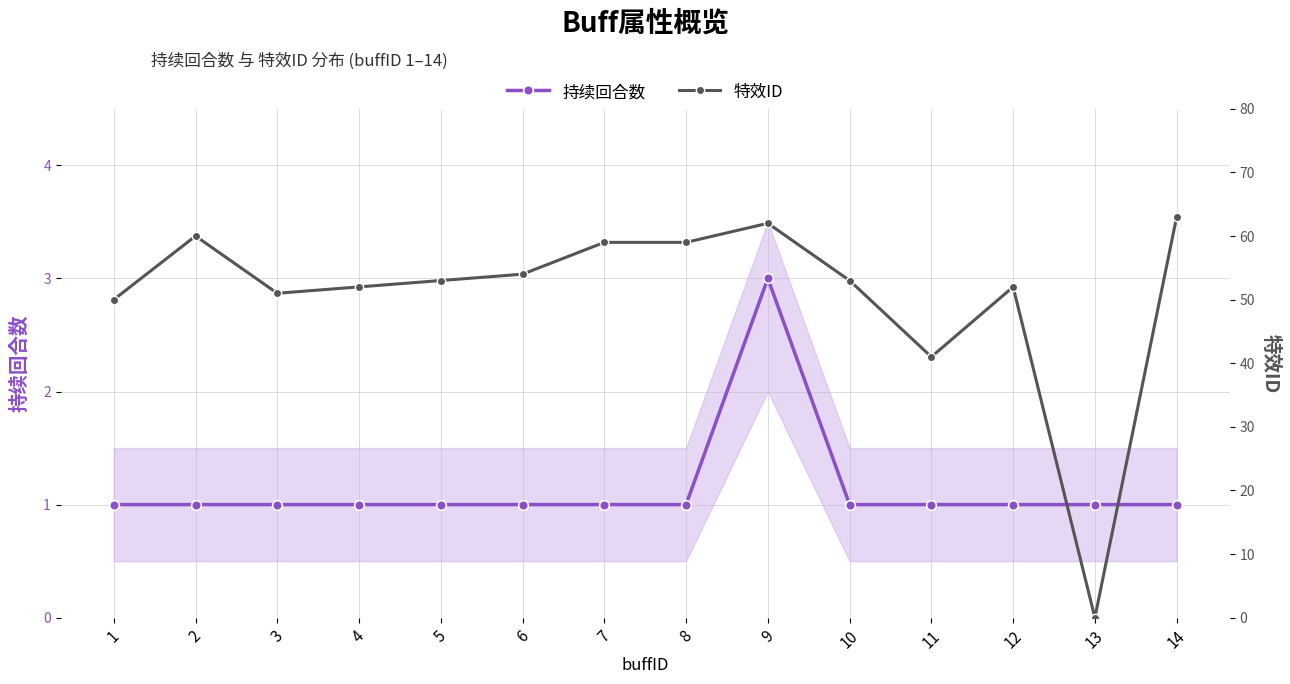

What is the total value across all series at 2?

61